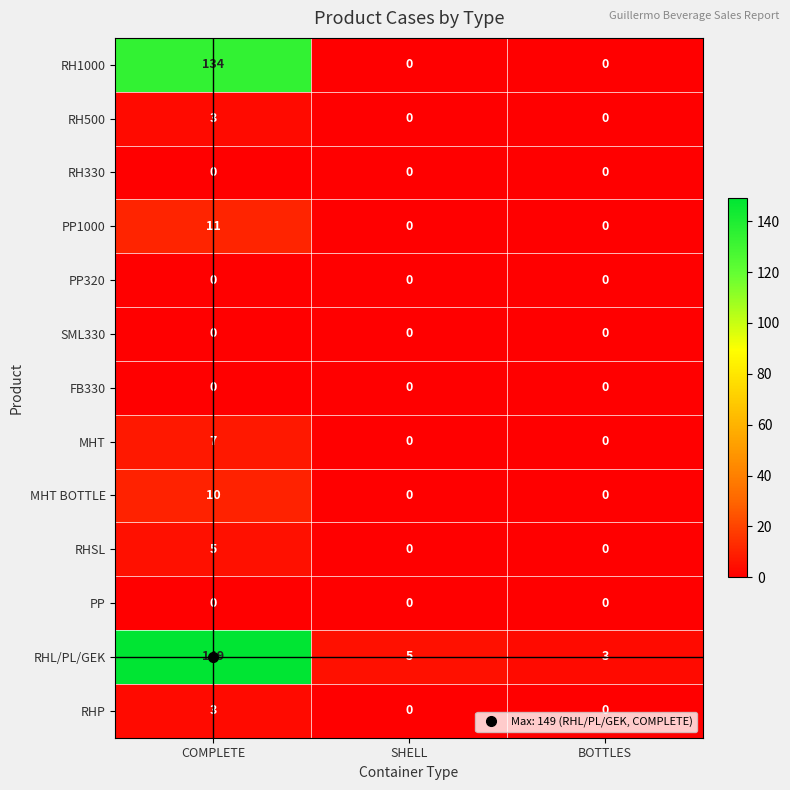

How many RH1000 values are between 0 and 134?

3